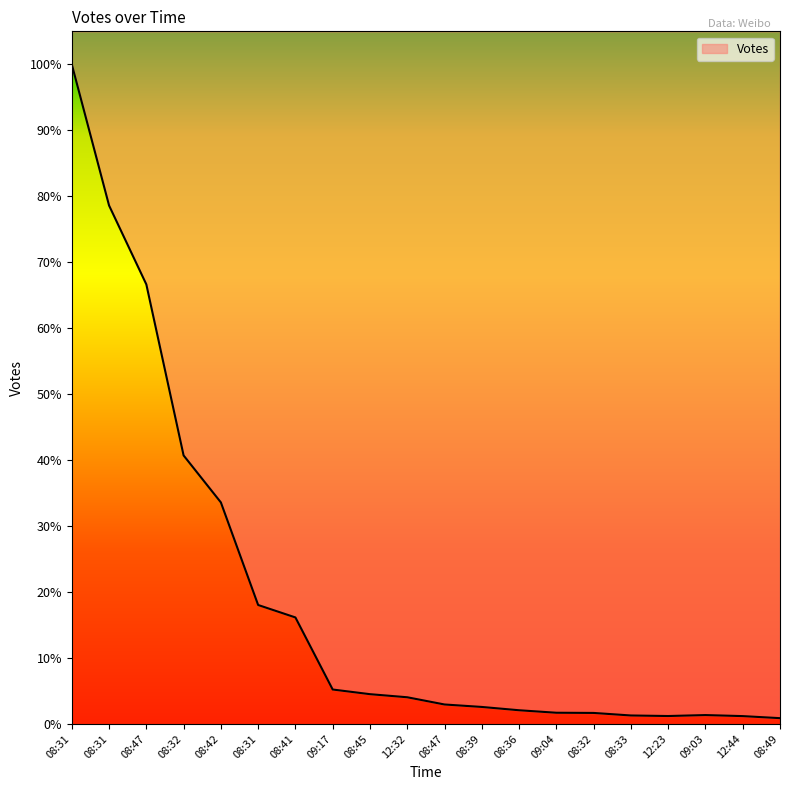

Which label corresponds to the largest value in the chart?

08:31